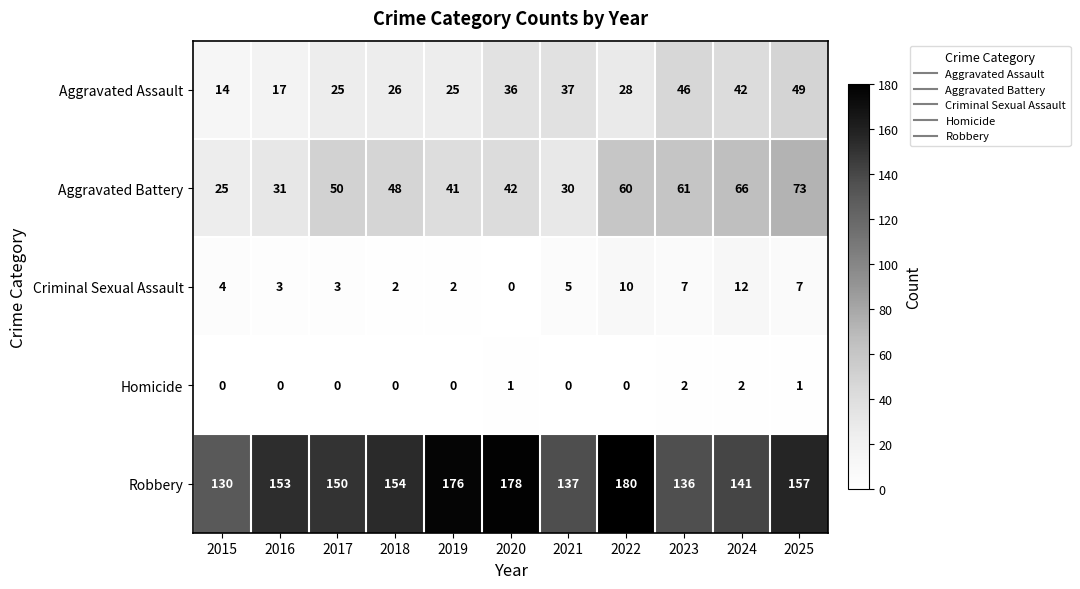

What is the maximum value shown in the chart?

180